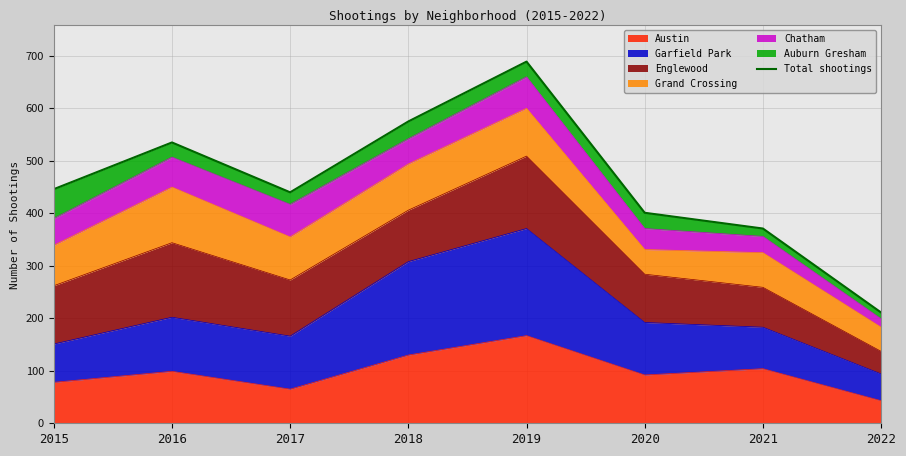

Is it true that the value at 2019 is 689?

True